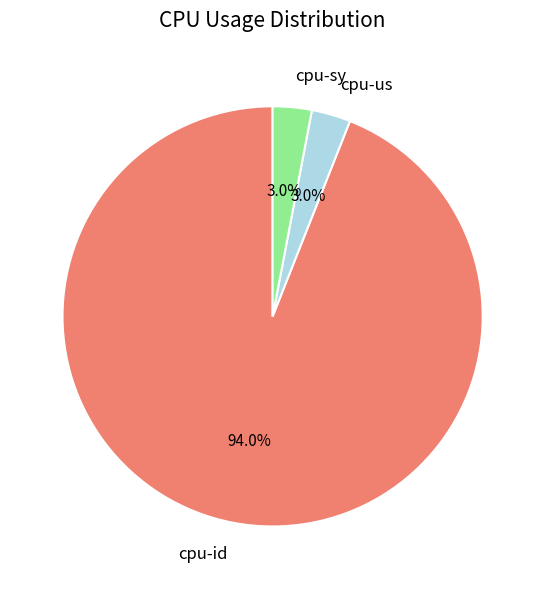

Count the number of slices in the pie.

3